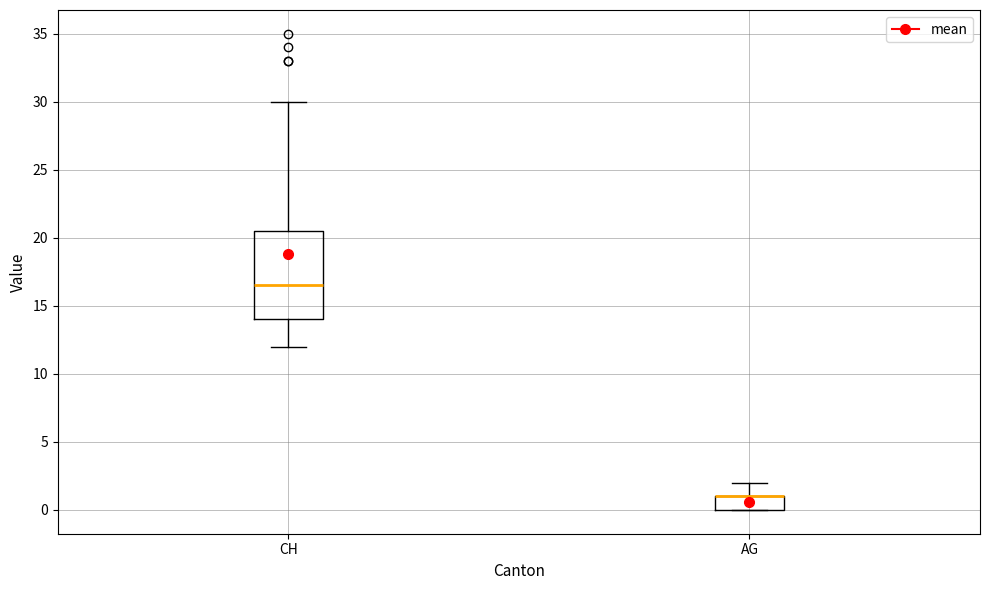

Reading left to right, read every box against the y-axis: the position of its median line, the range the box covers, and the ends of its whiskers. The values are not printed on the chart, so give them approximately, as read against the axis.

CH: median 16.5, box 14.0 to 20.5, whiskers 12.0 to 30.0
AG: median 1.0 (drawn on the box's upper edge), box 0.0 to 1.0, whiskers 0.0 to 2.0